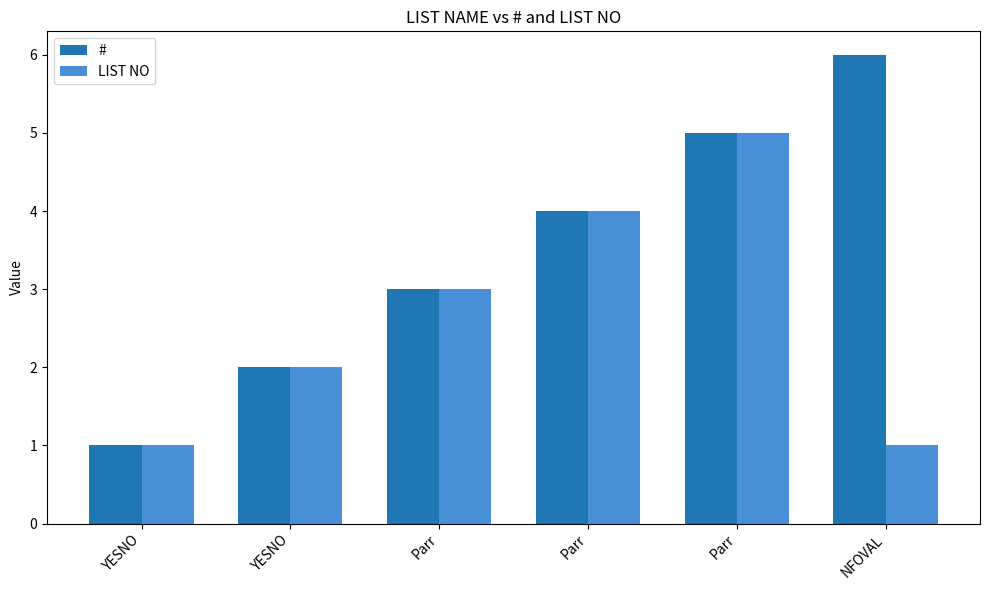

The value of LIST NO at YESNO is 2. True or false?

True